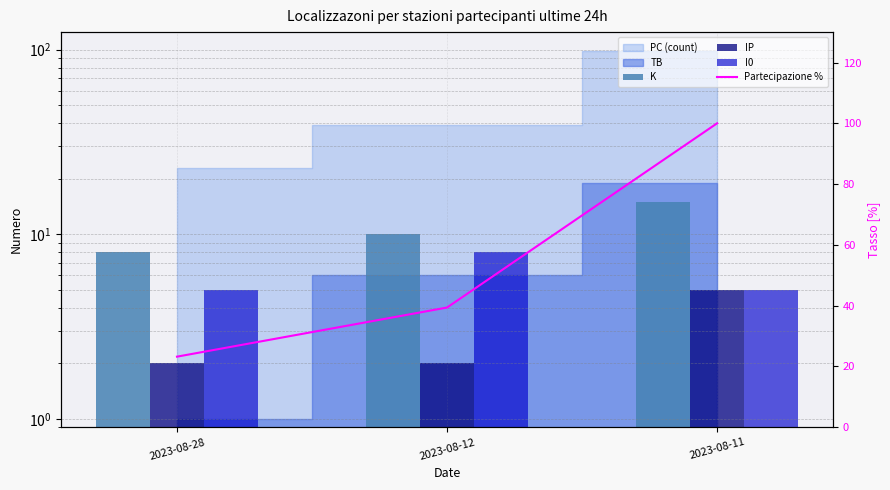

Between 2023-08-12 and 2023-08-11, which is larger?

2023-08-11